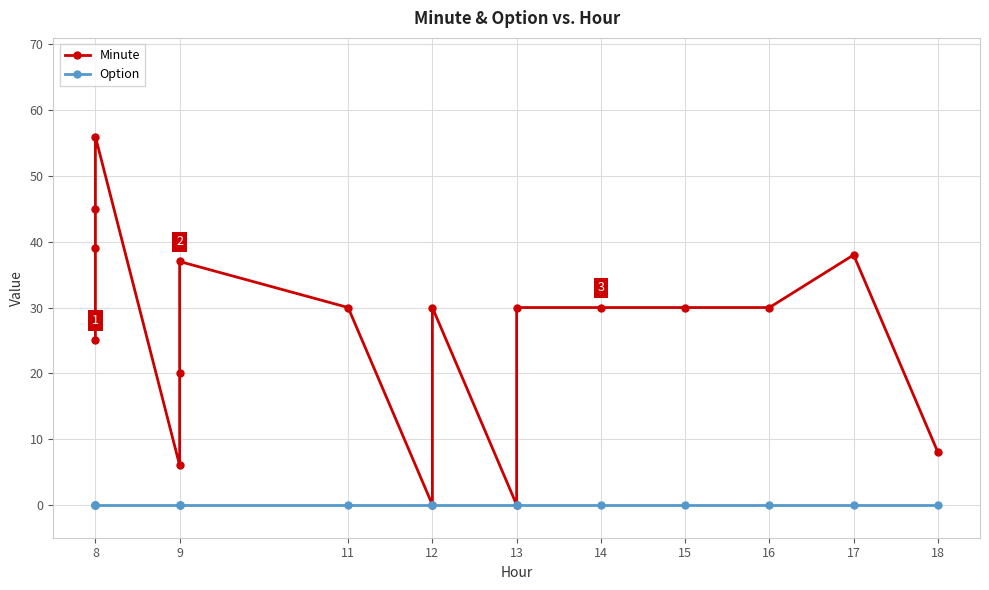

At 8, list the series in order from largest to smallest.

Minute, Option